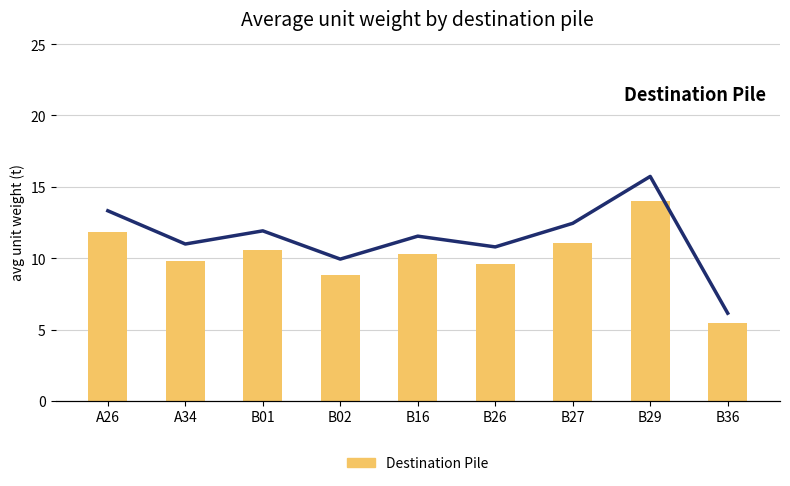

True or false: Destination Pile has a value of 10.3 at B16.

True